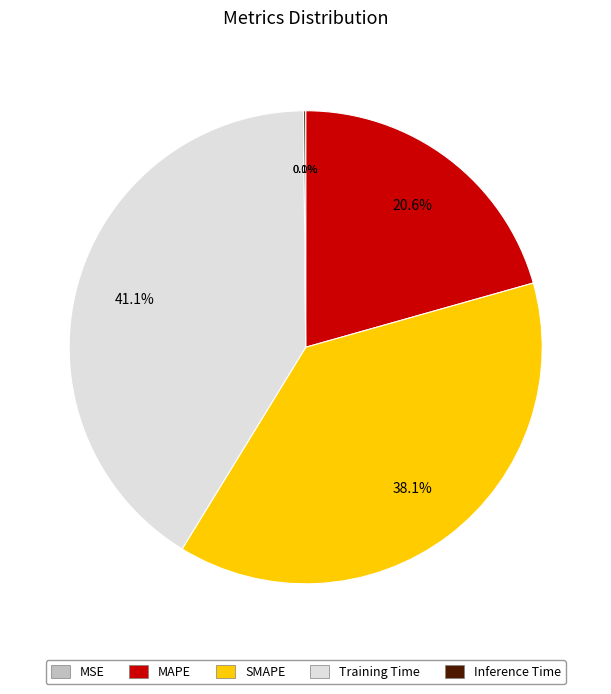

What percentage is NOT represented by MAPE?

79.4%